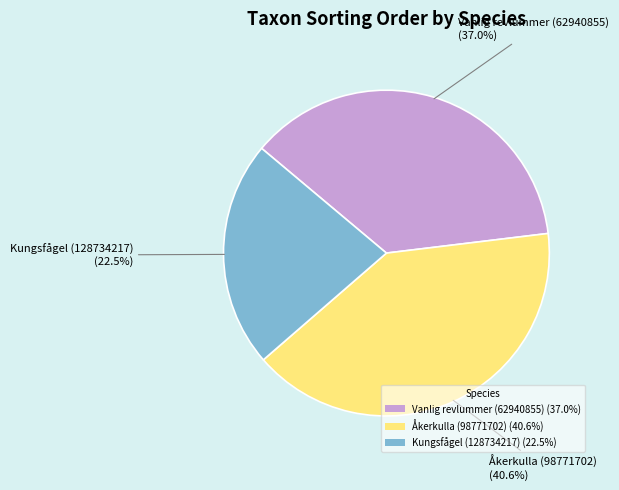

Which category has the smallest portion of the pie?

Kungsfågel (128734217)